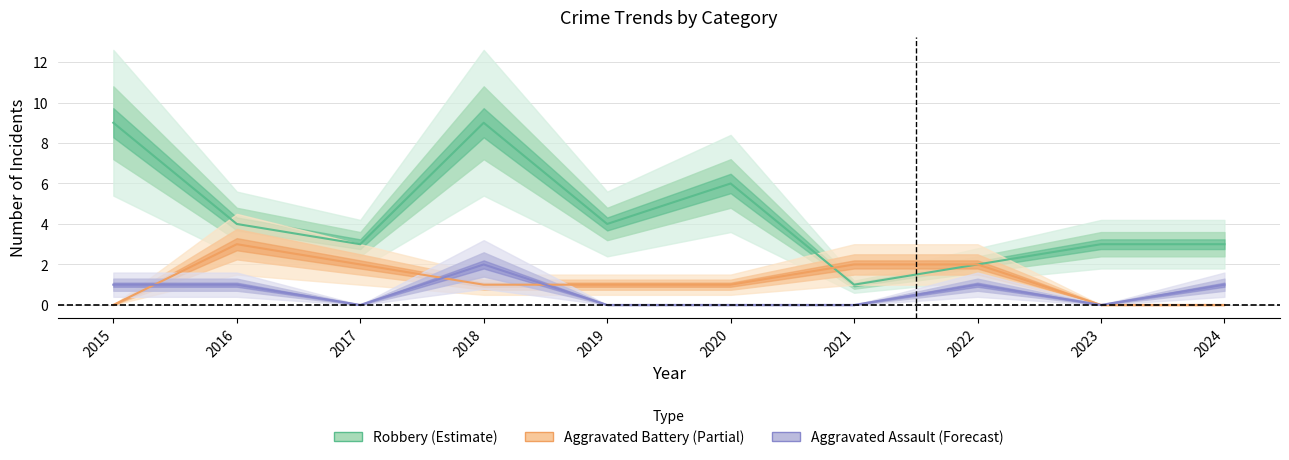

Which series changed the most between 2018 and 2021?

Robbery